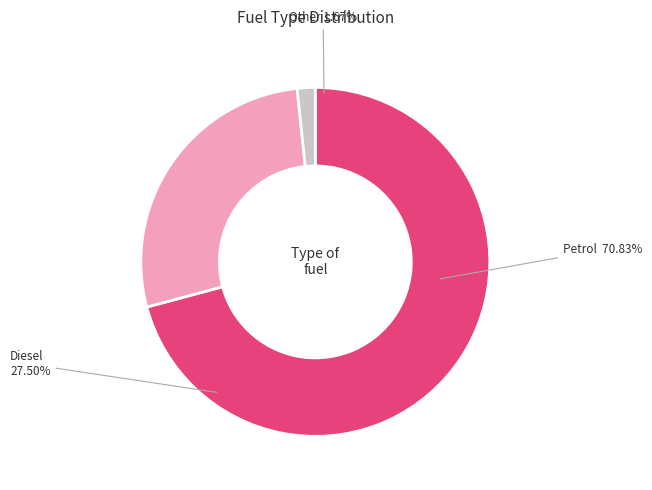

To the nearest percent, what percentage of the pie is Other?

2%